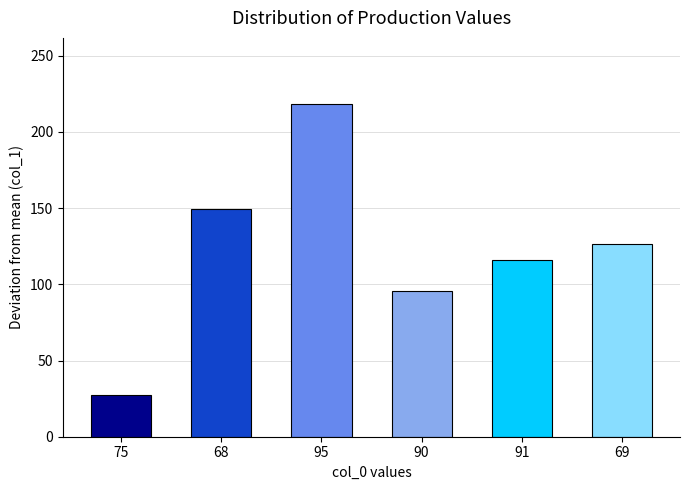

What is the value of the 1st bar from the left?

27.4